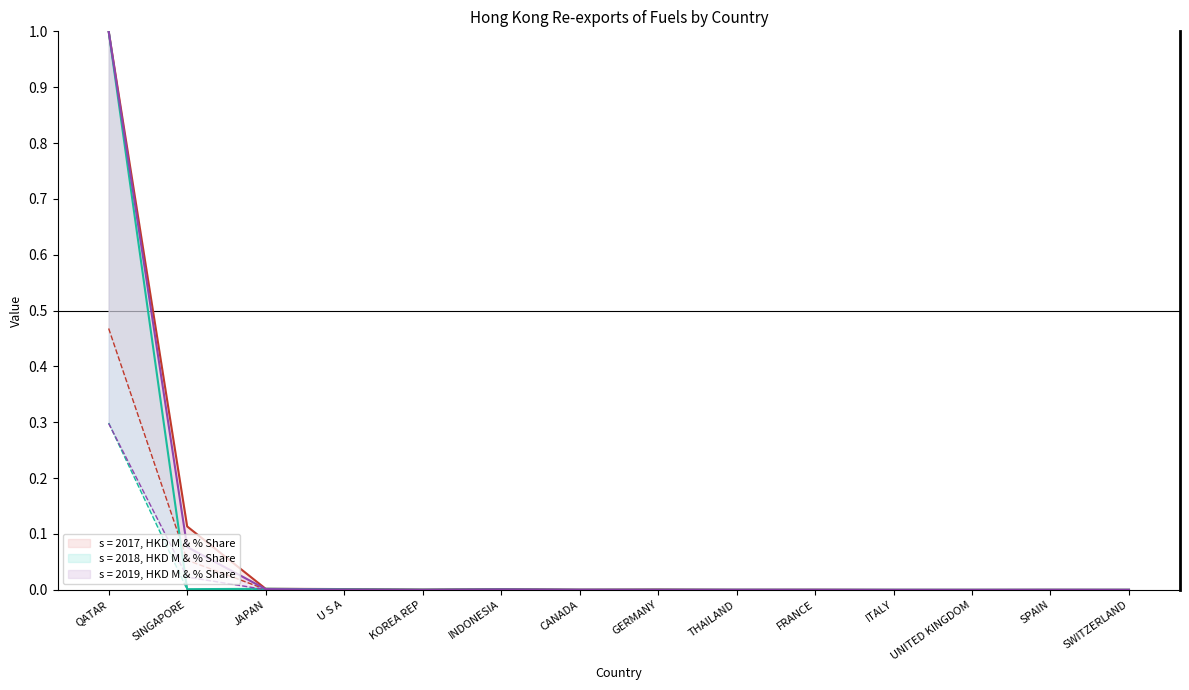

True or false: 201712 (HKD M) has a value of 1.6 at QATAR.

False